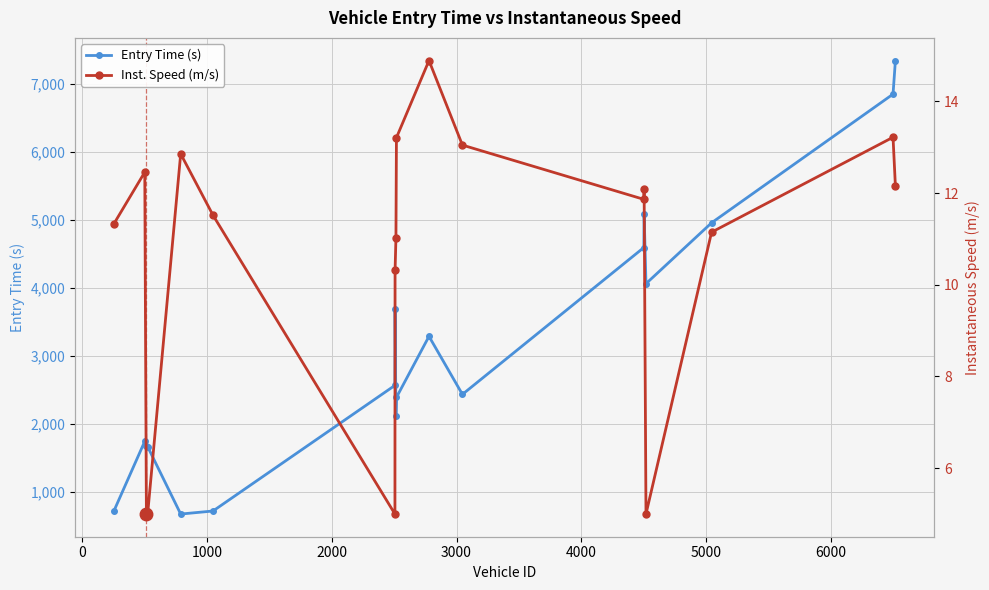

What is the lowest value of the Entry Time (s) series?

679.1